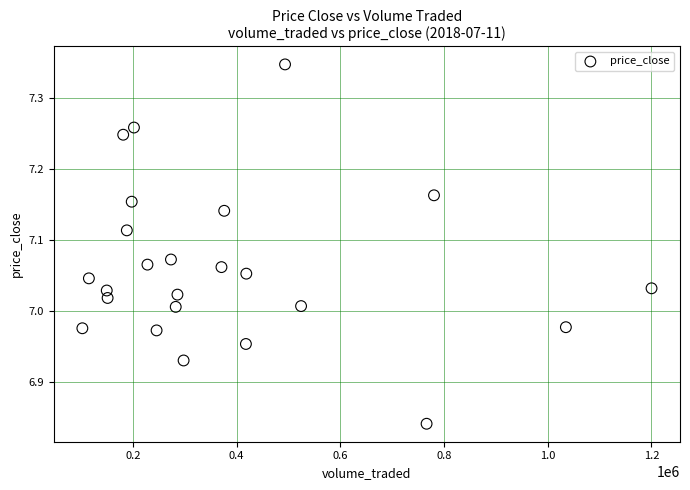

What is the range of Y values (max minus min)?

0.5